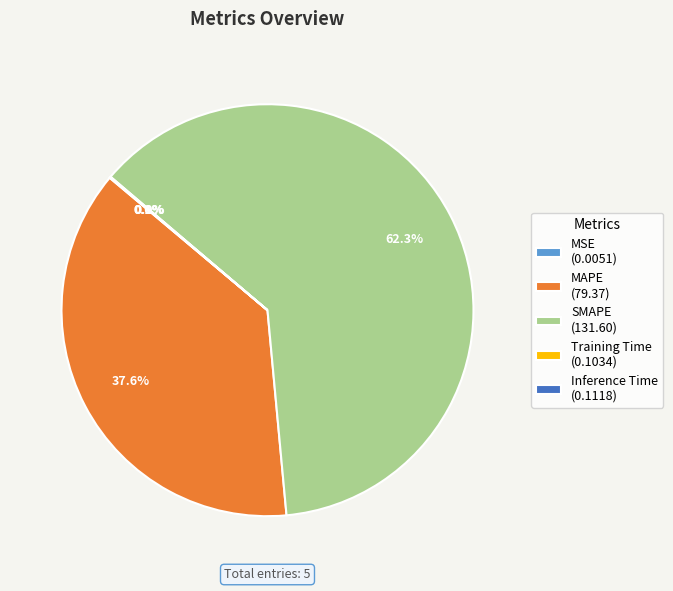

What percentage is NOT represented by SMAPE (131.60)?

37.7%